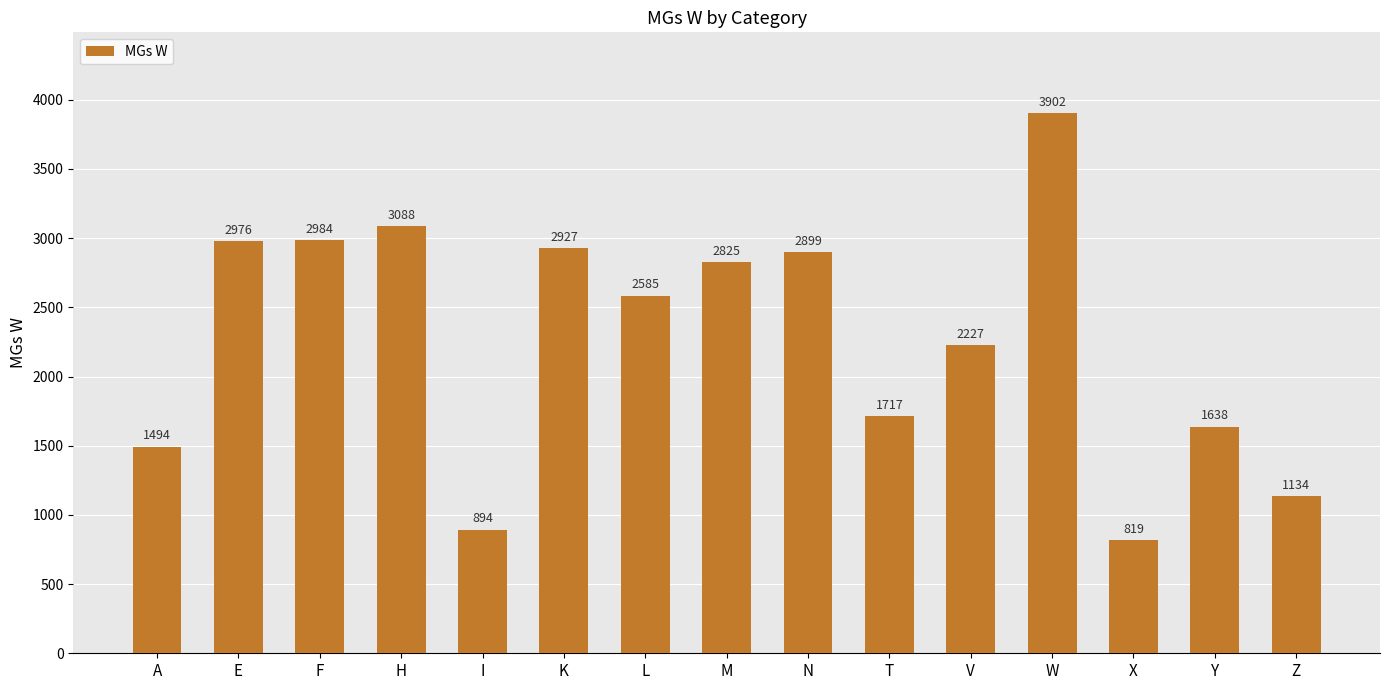

What is the smallest value displayed?

819